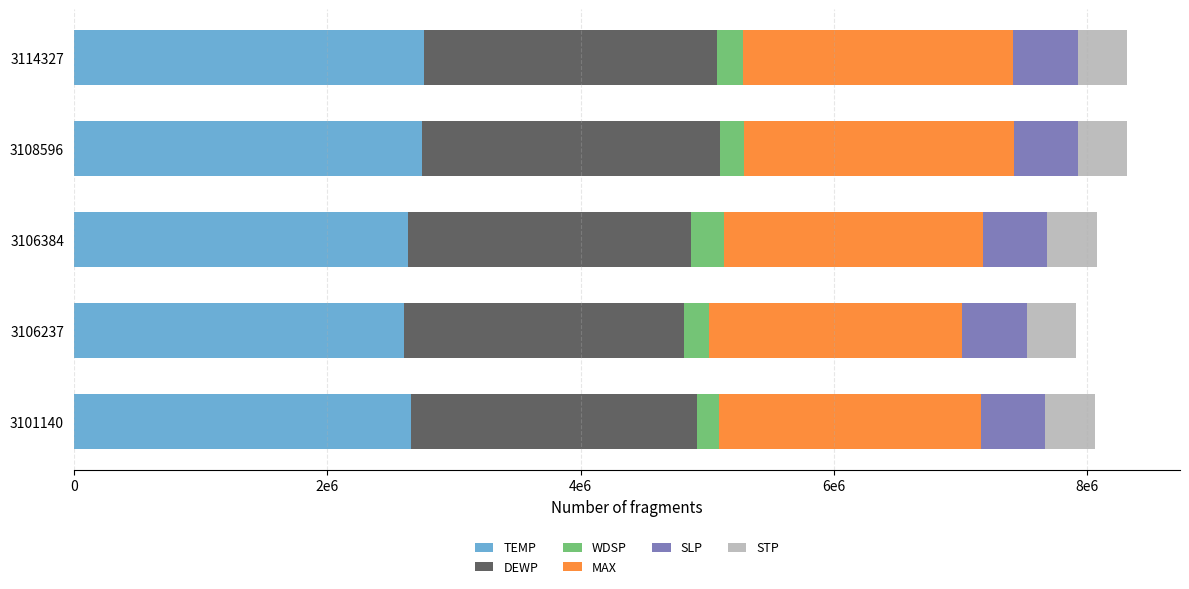

What are all the series names shown in the legend?

TEMP, DEWP, WDSP, MAX, SLP, STP